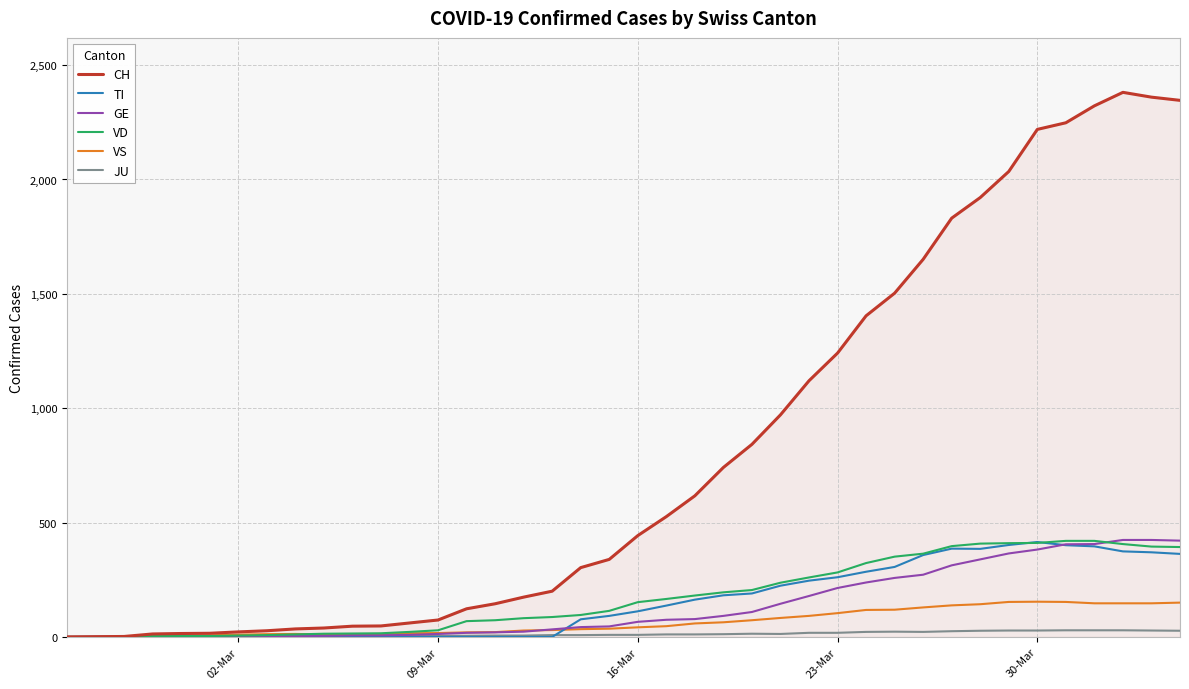

What is the maximum value shown in the chart?

2381